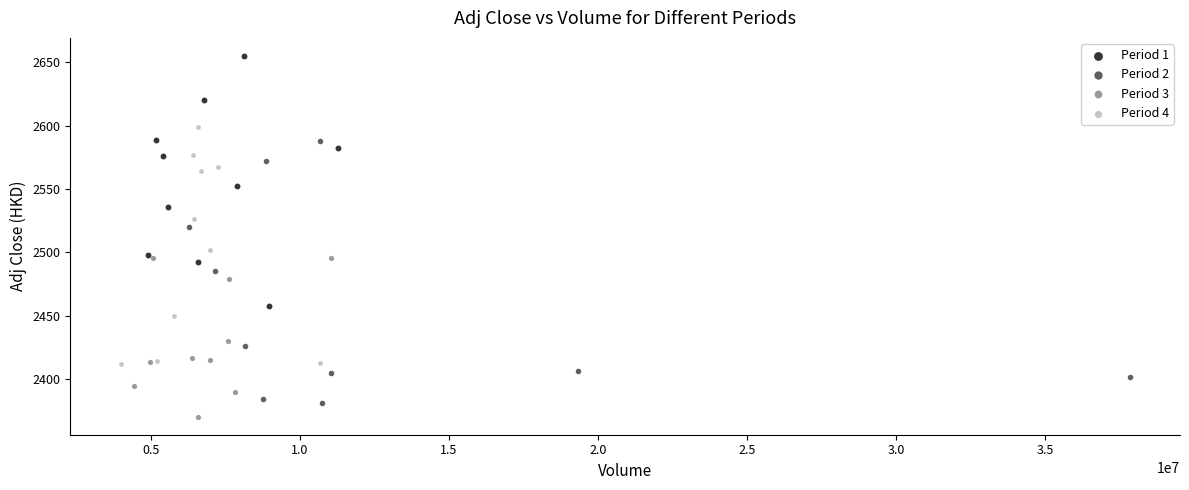

Which series reaches the minimum Y coordinate?

Period 3